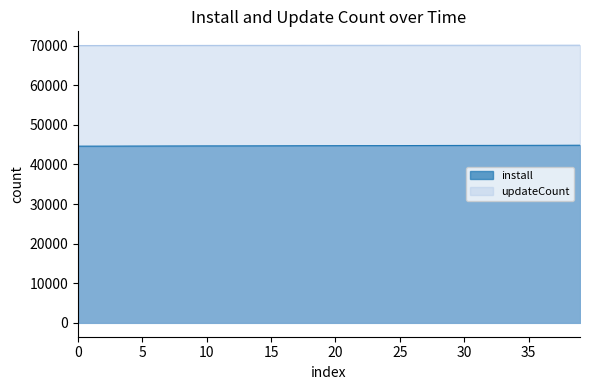

How many lines are shown in the chart?

2